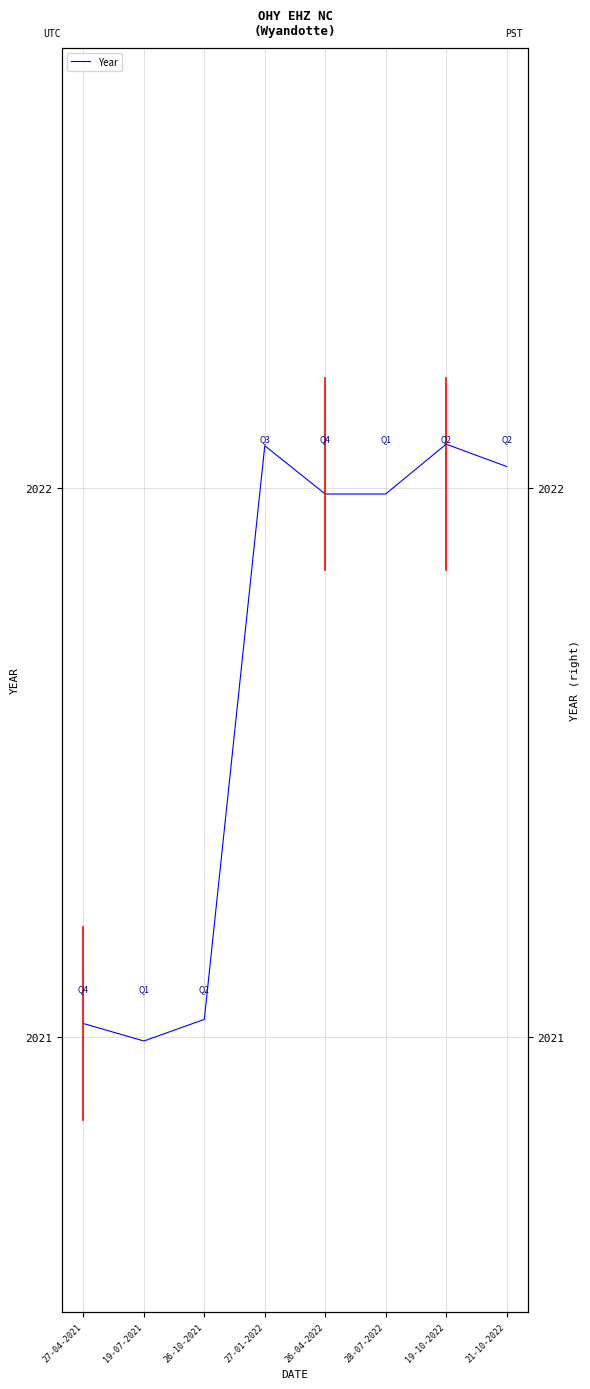

Where is the first local maximum?

27-01-2022